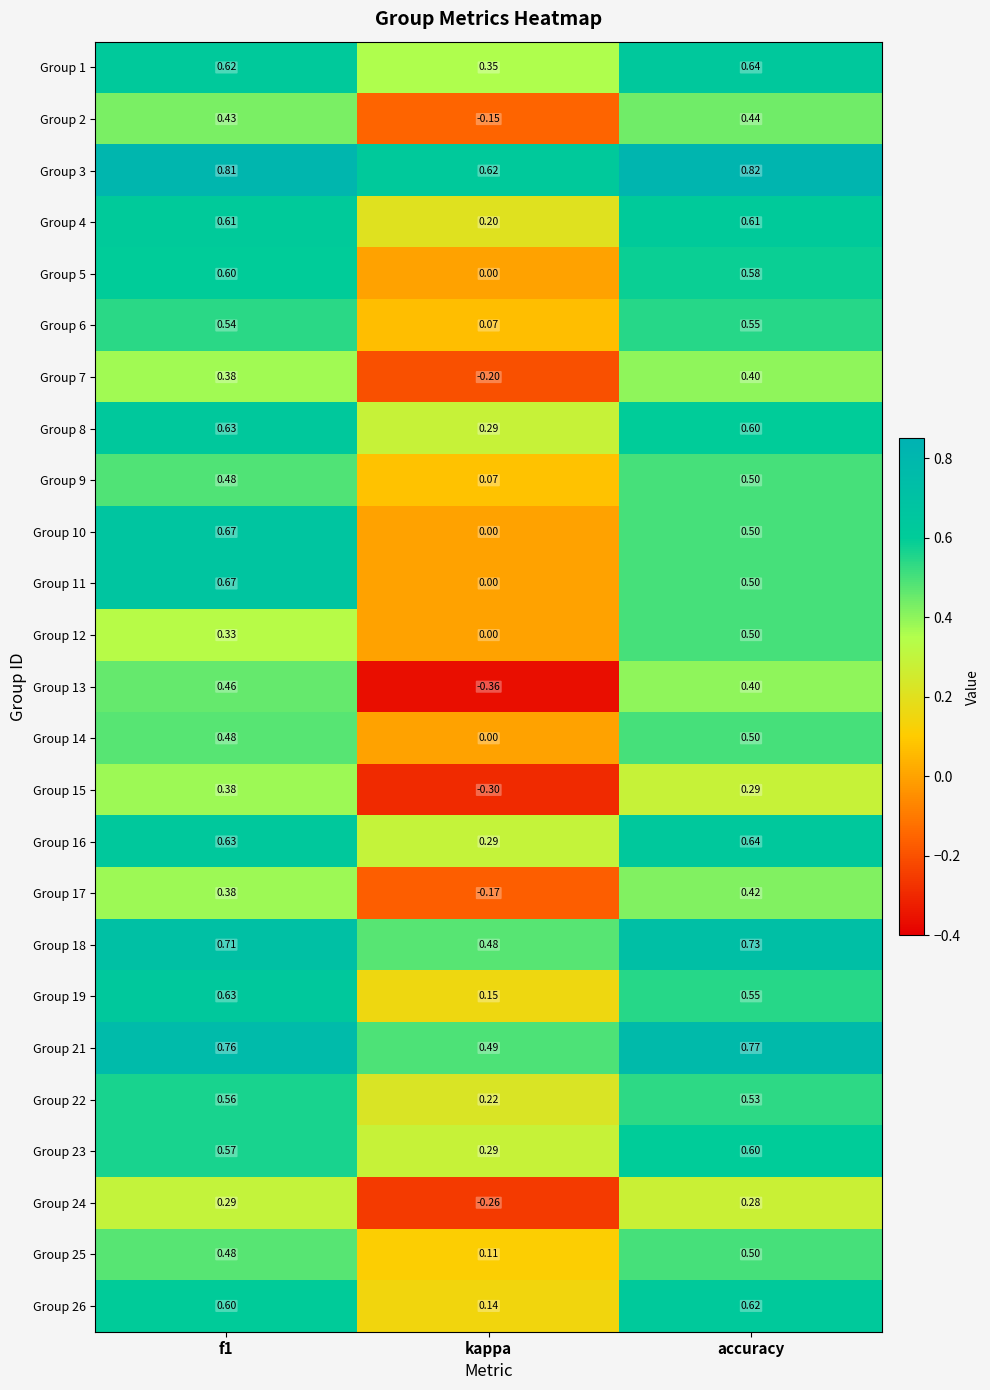

Is the value of Group 6 at f1 greater than the value of Group 8 at kappa?

Yes